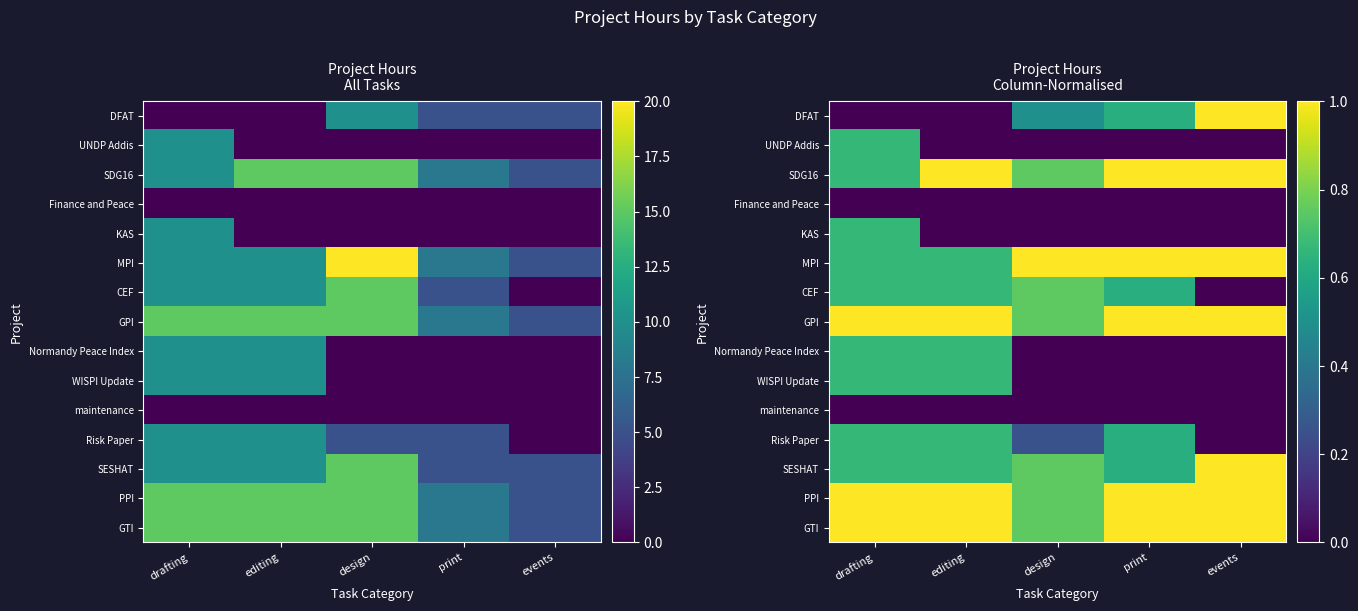

At which category is the sum across all series the highest?

drafting